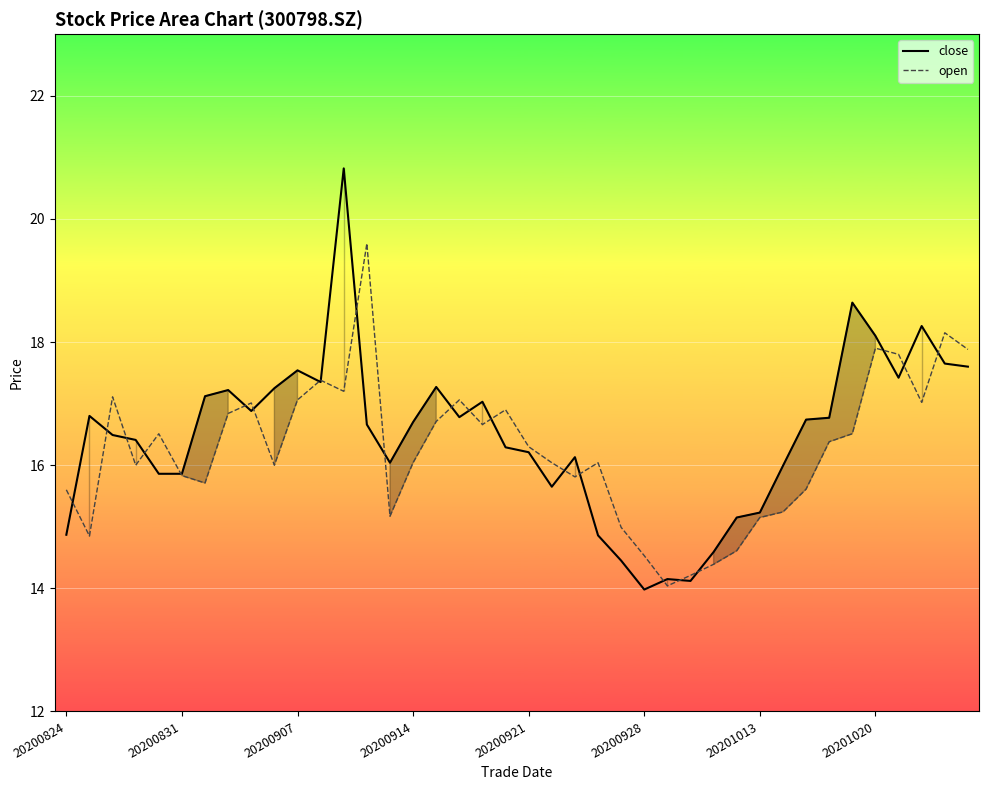

What is the maximum value shown in the chart?

20.8